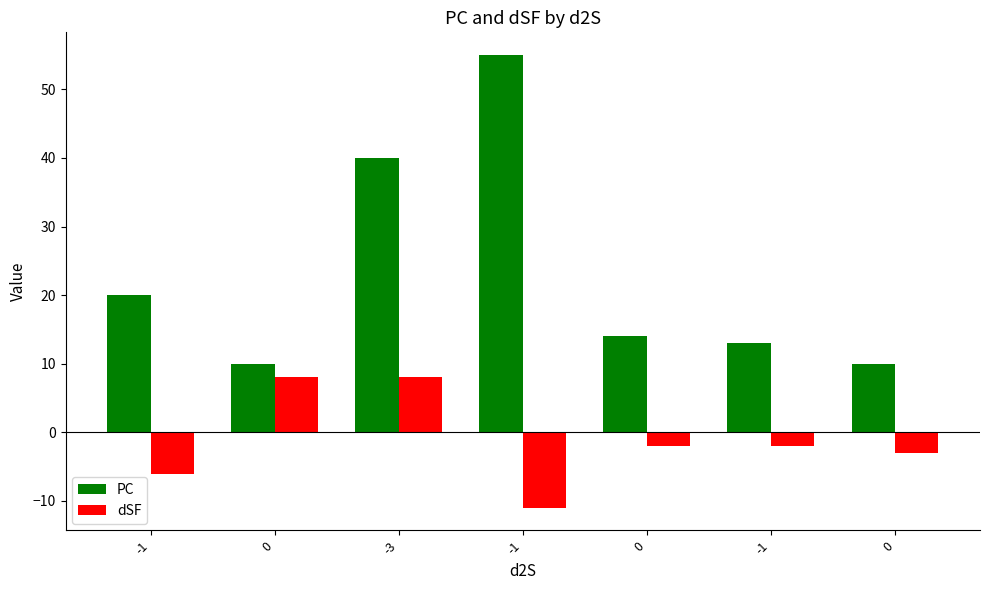

Are the bars grouped side by side (vs. stacked)?

Yes